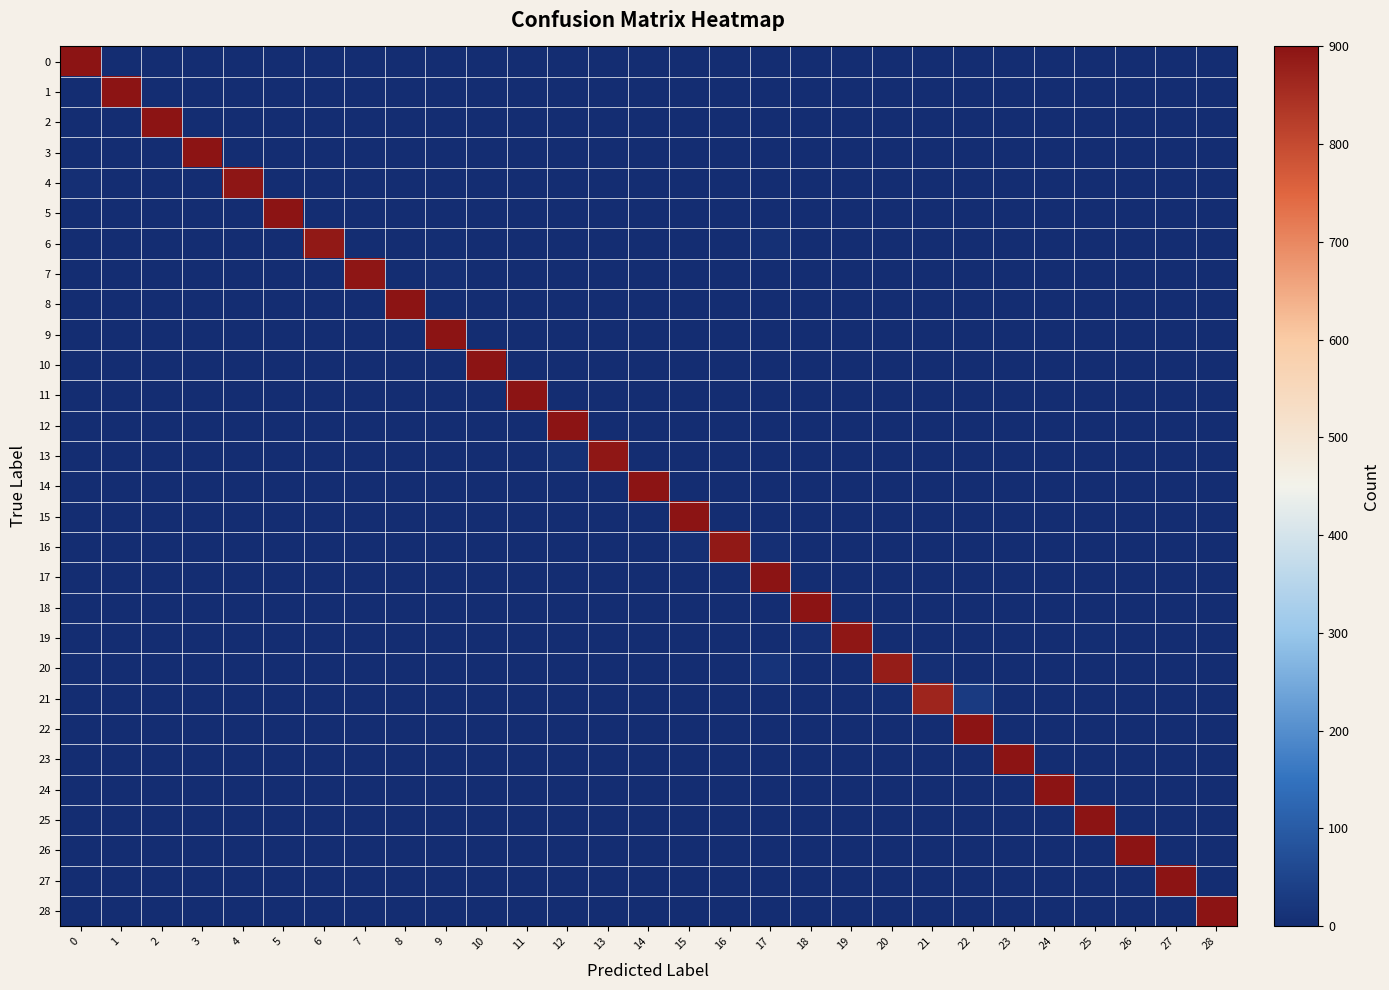

Reading left to right, what are all the values shown in this chart?

0: 0=899	1=0	2=0	3=0	4=0	5=0	6=0	7=0	8=0	9=0	10=0	11=0	12=1	13=0	14=0	15=0	16=0	17=0	18=0	19=0	20=0	21=0	22=0	23=0	24=0	25=0	26=0	27=0	28=0
1: 0=0	1=900	2=0	3=0	4=0	5=0	6=0	7=0	8=0	9=0	10=0	11=0	12=0	13=0	14=0	15=0	16=0	17=0	18=0	19=0	20=0	21=0	22=0	23=0	24=0	25=0	26=0	27=0	28=0
2: 0=0	1=0	2=900	3=0	4=0	5=0	6=0	7=0	8=0	9=0	10=0	11=0	12=0	13=0	14=0	15=0	16=0	17=0	18=0	19=0	20=0	21=0	22=0	23=0	24=0	25=0	26=0	27=0	28=0
3: 0=0	1=0	2=0	3=900	4=0	5=0	6=0	7=0	8=0	9=0	10=0	11=0	12=0	13=0	14=0	15=0	16=0	17=0	18=0	19=0	20=0	21=0	22=0	23=0	24=0	25=0	26=0	27=0	28=0
4: 0=4	1=0	2=0	3=1	4=895	5=0	6=0	7=0	8=0	9=0	10=0	11=0	12=0	13=0	14=0	15=0	16=0	17=0	18=0	19=0	20=0	21=0	22=0	23=0	24=0	25=0	26=0	27=0	28=0
5: 0=0	1=0	2=0	3=0	4=0	5=900	6=0	7=0	8=0	9=0	10=0	11=0	12=0	13=0	14=0	15=0	16=0	17=0	18=0	19=0	20=0	21=0	22=0	23=0	24=0	25=0	26=0	27=0	28=0
6: 0=0	1=0	2=0	3=0	4=0	5=0	6=890	7=0	8=0	9=3	10=0	11=0	12=0	13=0	14=0	15=0	16=0	17=7	18=0	19=0	20=0	21=0	22=0	23=0	24=0	25=0	26=0	27=0	28=0
7: 0=0	1=0	2=0	3=0	4=0	5=0	6=0	7=895	8=0	9=5	10=0	11=0	12=0	13=0	14=0	15=0	16=0	17=0	18=0	19=0	20=0	21=0	22=0	23=0	24=0	25=0	26=0	27=0	28=0
8: 0=0	1=0	2=0	3=0	4=0	5=0	6=0	7=0	8=899	9=0	10=1	11=0	12=0	13=0	14=0	15=0	16=0	17=0	18=0	19=0	20=0	21=0	22=0	23=0	24=0	25=0	26=0	27=0	28=0
9: 0=0	1=0	2=0	3=0	4=0	5=0	6=0	7=0	8=0	9=900	10=0	11=0	12=0	13=0	14=0	15=0	16=0	17=0	18=0	19=0	20=0	21=0	22=0	23=0	24=0	25=0	26=0	27=0	28=0
10: 0=0	1=0	2=0	3=0	4=0	5=0	6=0	7=0	8=0	9=0	10=900	11=0	12=0	13=0	14=0	15=0	16=0	17=0	18=0	19=0	20=0	21=0	22=0	23=0	24=0	25=0	26=0	27=0	28=0
11: 0=0	1=0	2=0	3=0	4=0	5=0	6=0	7=0	8=0	9=0	10=0	11=900	12=0	13=0	14=0	15=0	16=0	17=0	18=0	19=0	20=0	21=0	22=0	23=0	24=0	25=0	26=0	27=0	28=0
12: 0=0	1=0	2=0	3=0	4=0	5=0	6=0	7=0	8=0	9=0	10=0	11=0	12=900	13=0	14=0	15=0	16=0	17=0	18=0	19=0	20=0	21=0	22=0	23=0	24=0	25=0	26=0	27=0	28=0
13: 0=0	1=0	2=0	3=0	4=0	5=0	6=0	7=0	8=0	9=0	10=0	11=0	12=6	13=894	14=0	15=0	16=0	17=0	18=0	19=0	20=0	21=0	22=0	23=0	24=0	25=0	26=0	27=0	28=0
14: 0=0	1=0	2=0	3=0	4=0	5=0	6=0	7=0	8=0	9=0	10=0	11=0	12=0	13=0	14=900	15=0	16=0	17=0	18=0	19=0	20=0	21=0	22=0	23=0	24=0	25=0	26=0	27=0	28=0
15: 0=0	1=0	2=0	3=0	4=0	5=0	6=0	7=0	8=0	9=0	10=0	11=0	12=0	13=0	14=0	15=900	16=0	17=0	18=0	19=0	20=0	21=0	22=0	23=0	24=0	25=0	26=0	27=0	28=0
16: 0=0	1=0	2=0	3=0	4=0	5=0	6=0	7=0	8=0	9=0	10=0	11=0	12=0	13=0	14=0	15=4	16=891	17=5	18=0	19=0	20=0	21=0	22=0	23=0	24=0	25=0	26=0	27=0	28=0
17: 0=0	1=0	2=0	3=0	4=0	5=0	6=0	7=0	8=0	9=0	10=1	11=0	12=0	13=0	14=0	15=0	16=0	17=899	18=0	19=0	20=0	21=0	22=0	23=0	24=0	25=0	26=0	27=0	28=0
18: 0=0	1=0	2=0	3=0	4=0	5=0	6=0	7=0	8=0	9=0	10=0	11=0	12=0	13=0	14=0	15=0	16=0	17=0	18=900	19=0	20=0	21=0	22=0	23=0	24=0	25=0	26=0	27=0	28=0
19: 0=0	1=0	2=0	3=0	4=0	5=0	6=0	7=0	8=0	9=0	10=0	11=0	12=0	13=0	14=0	15=0	16=0	17=0	18=4	19=893	20=0	21=0	22=0	23=0	24=0	25=2	26=1	27=0	28=0
20: 0=0	1=0	2=0	3=0	4=0	5=0	6=0	7=0	8=0	9=0	10=0	11=0	12=0	13=0	14=0	15=0	16=0	17=13	18=0	19=0	20=883	21=4	22=0	23=0	24=0	25=0	26=0	27=0	28=0
21: 0=0	1=0	2=0	3=0	4=0	5=0	6=0	7=0	8=0	9=0	10=0	11=0	12=0	13=0	14=0	15=0	16=0	17=0	18=0	19=0	20=3	21=868	22=29	23=0	24=0	25=0	26=0	27=0	28=0
22: 0=0	1=0	2=0	3=0	4=0	5=0	6=0	7=0	8=0	9=0	10=0	11=0	12=0	13=0	14=0	15=0	16=0	17=0	18=0	19=0	20=0	21=0	22=900	23=0	24=0	25=0	26=0	27=0	28=0
23: 0=0	1=0	2=0	3=0	4=0	5=0	6=0	7=0	8=0	9=0	10=0	11=0	12=0	13=0	14=0	15=0	16=0	17=0	18=0	19=0	20=0	21=0	22=0	23=900	24=0	25=0	26=0	27=0	28=0
24: 0=0	1=0	2=0	3=0	4=0	5=0	6=0	7=0	8=0	9=0	10=0	11=0	12=0	13=0	14=0	15=0	16=0	17=0	18=0	19=0	20=0	21=0	22=0	23=0	24=900	25=0	26=0	27=0	28=0
25: 0=0	1=0	2=0	3=0	4=0	5=0	6=0	7=0	8=0	9=0	10=0	11=0	12=0	13=0	14=0	15=0	16=0	17=0	18=0	19=0	20=0	21=0	22=0	23=0	24=0	25=900	26=0	27=0	28=0
26: 0=0	1=0	2=0	3=0	4=0	5=0	6=0	7=0	8=0	9=0	10=0	11=0	12=0	13=0	14=0	15=0	16=0	17=0	18=0	19=0	20=0	21=0	22=0	23=0	24=0	25=0	26=900	27=0	28=0
27: 0=0	1=0	2=0	3=0	4=0	5=0	6=0	7=0	8=0	9=0	10=0	11=0	12=0	13=0	14=0	15=0	16=0	17=0	18=0	19=0	20=0	21=0	22=0	23=0	24=0	25=0	26=0	27=900	28=0
28: 0=0	1=0	2=0	3=0	4=0	5=0	6=0	7=0	8=0	9=0	10=0	11=0	12=0	13=0	14=0	15=0	16=0	17=0	18=0	19=0	20=0	21=0	22=1	23=0	24=0	25=0	26=0	27=0	28=899